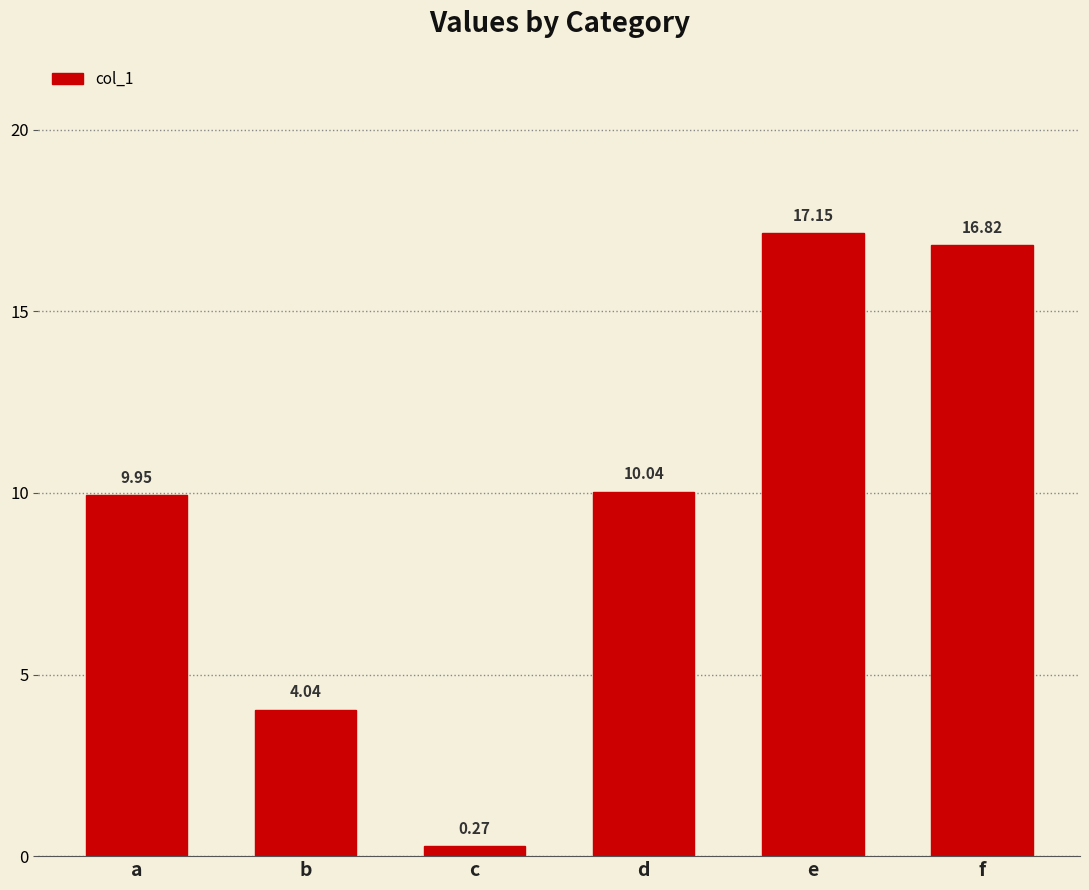

List the labels in order of value, smallest first.

c, b, a, d, f, e